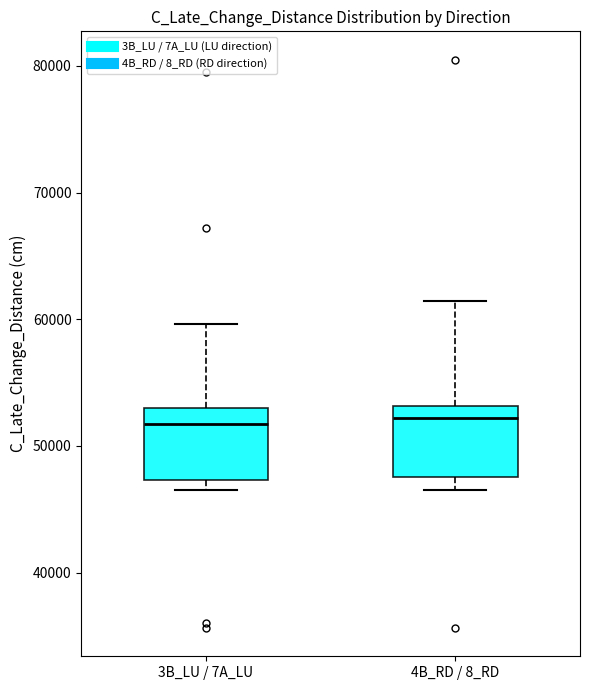

Reading left to right, transcribe this box plot: for each box, give where its median line is, the range the box spans, and where its two whiskers end, as read against the y-axis. The values are not printed on the chart, so give them approximately, as read against the axis.

3B_LU / 7A_LU: median 52000, box 47000 to 53000, whiskers 46000 to 60000
4B_RD / 8_RD: median 52000, box 48000 to 53000, whiskers 46000 to 61000